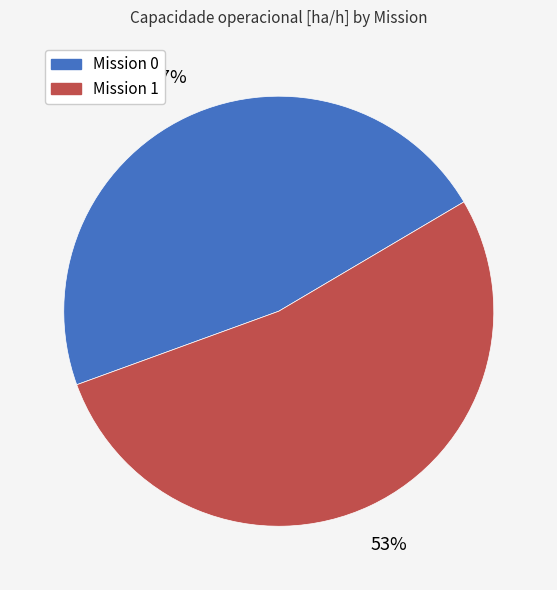

Count the number of slices in the pie.

2